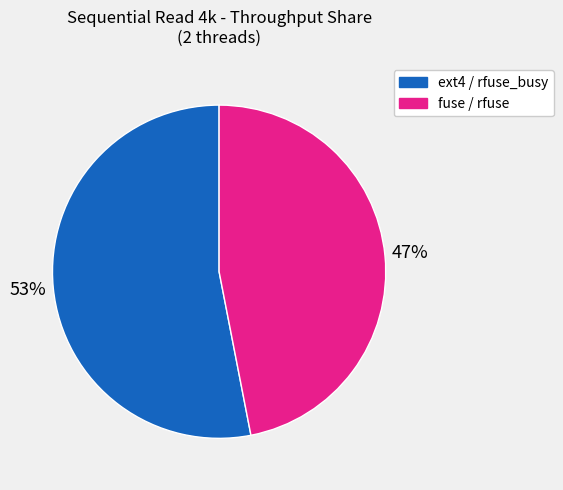

To the nearest percent, what is the difference between the largest and smallest slice percentages?

6%